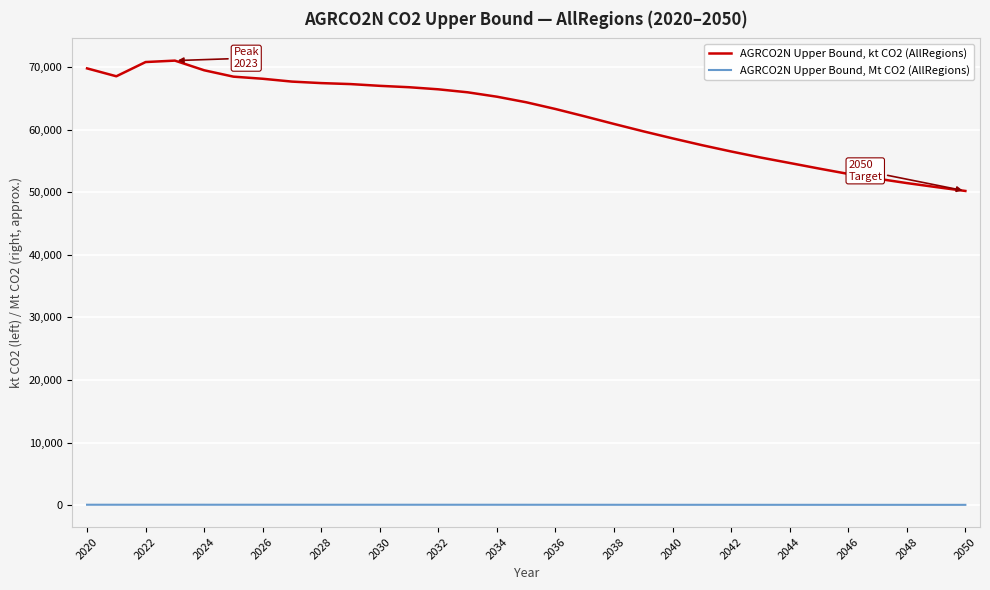

What is the maximum value shown in the chart?

71019.1